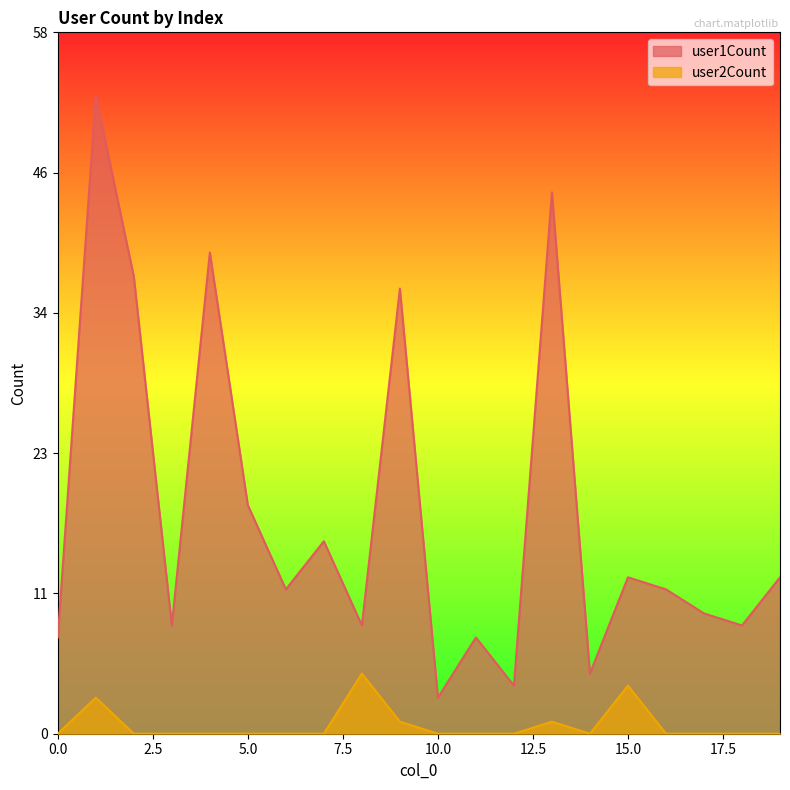

What is the maximum value shown in the chart?

53